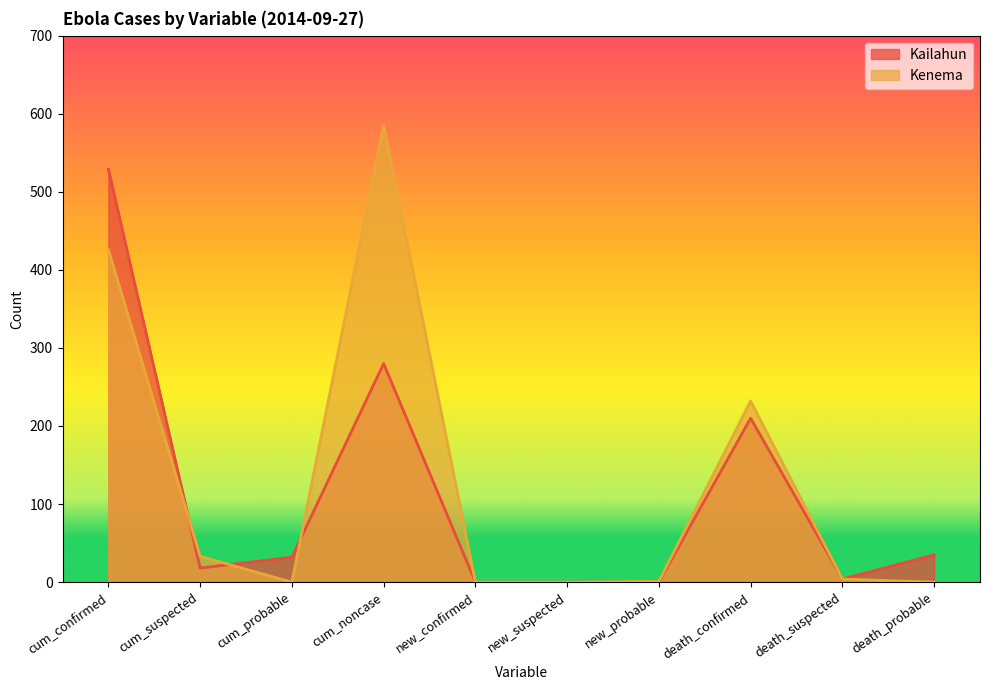

What position from the right is new_probable?

4